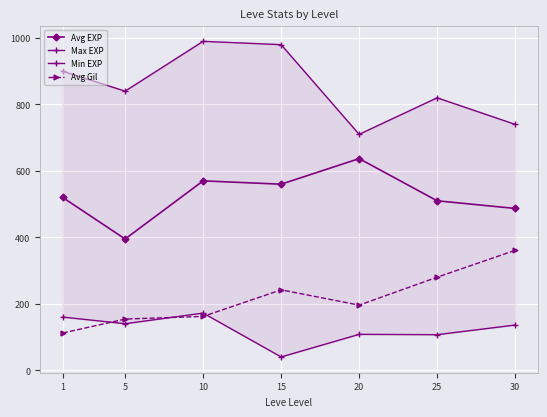

At which category does the chart reach its minimum across all series?

15